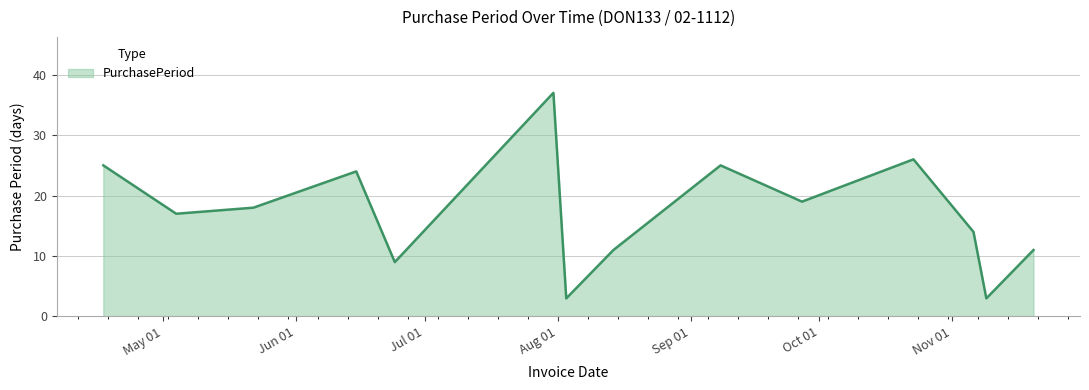

What is the minimum value shown in the chart?

3